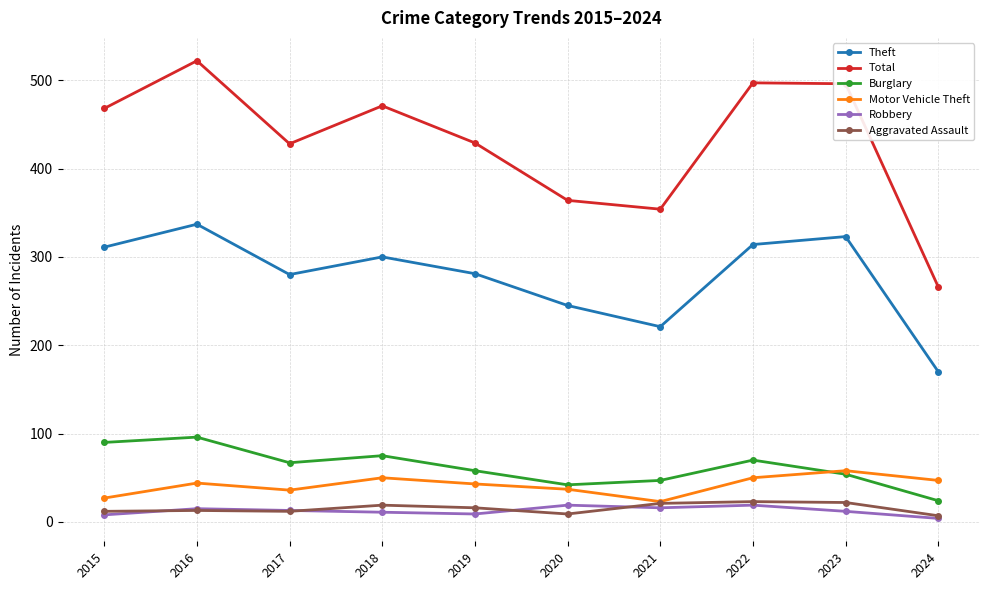

Is the value of Aggravated Assault at 2015 greater than the value of Motor Vehicle Theft at 2020?

No